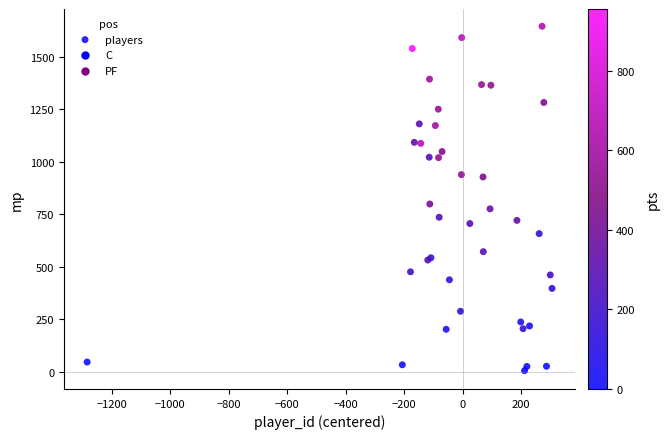

What Y value in the scatter plot is closest to 825?

799